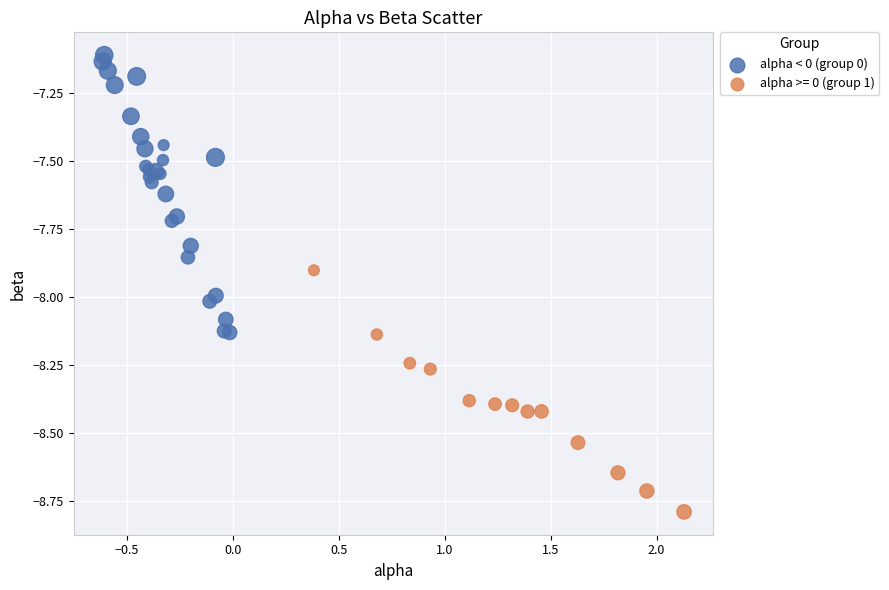

Which series contains the lowest Y value?

alpha >= 0 (group 1)